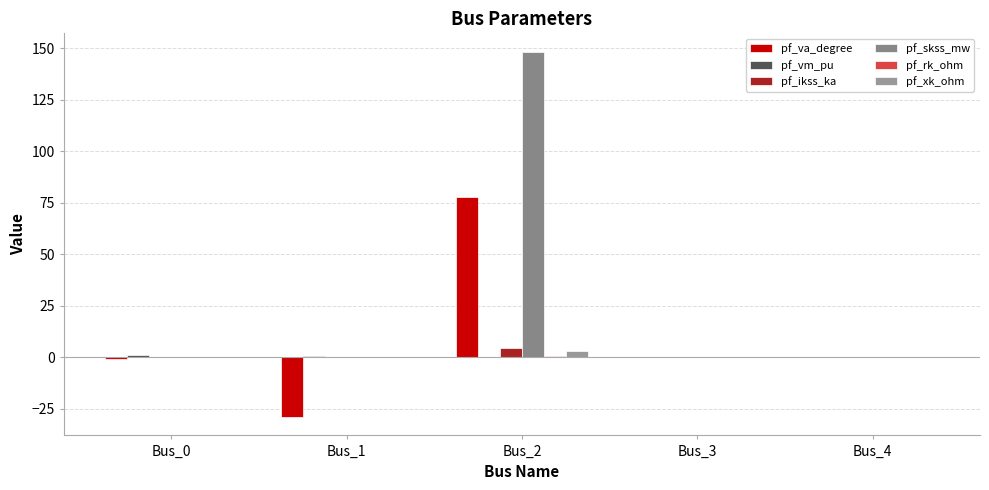

Reading right to left, what are all the values shown in this chart?

pf_va_degree: Bus_4=0.0	Bus_3=0.0	Bus_2=77.8	Bus_1=-29.2	Bus_0=-1.1
pf_vm_pu: Bus_4=0.0	Bus_3=0.0	Bus_2=0.0	Bus_1=0.3	Bus_0=0.9
pf_ikss_ka: Bus_4=0.0	Bus_3=0.0	Bus_2=4.3	Bus_1=0.0	Bus_0=0.0
pf_skss_mw: Bus_4=0.0	Bus_3=0.0	Bus_2=148.4	Bus_1=0.0	Bus_0=0.0
pf_rk_ohm: Bus_4=0.0	Bus_3=0.0	Bus_2=0.6	Bus_1=0.0	Bus_0=0.0
pf_xk_ohm: Bus_4=0.0	Bus_3=0.0	Bus_2=2.9	Bus_1=0.0	Bus_0=0.0